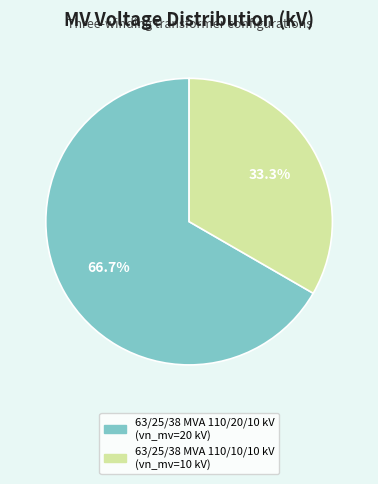

How many slices are in this pie chart?

2